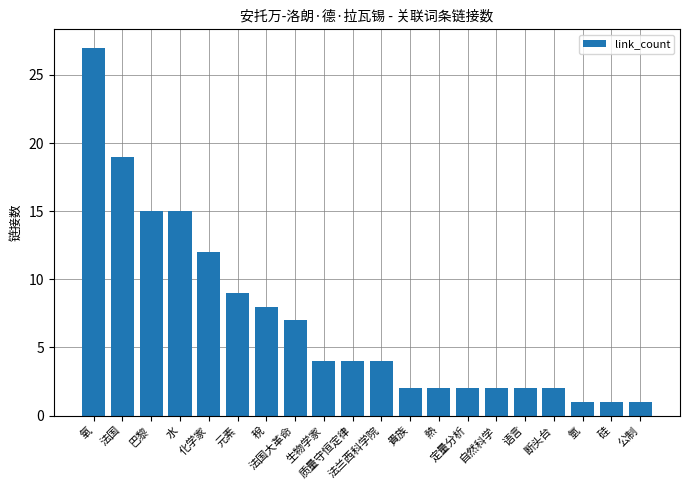

What is the greatest value displayed?

27